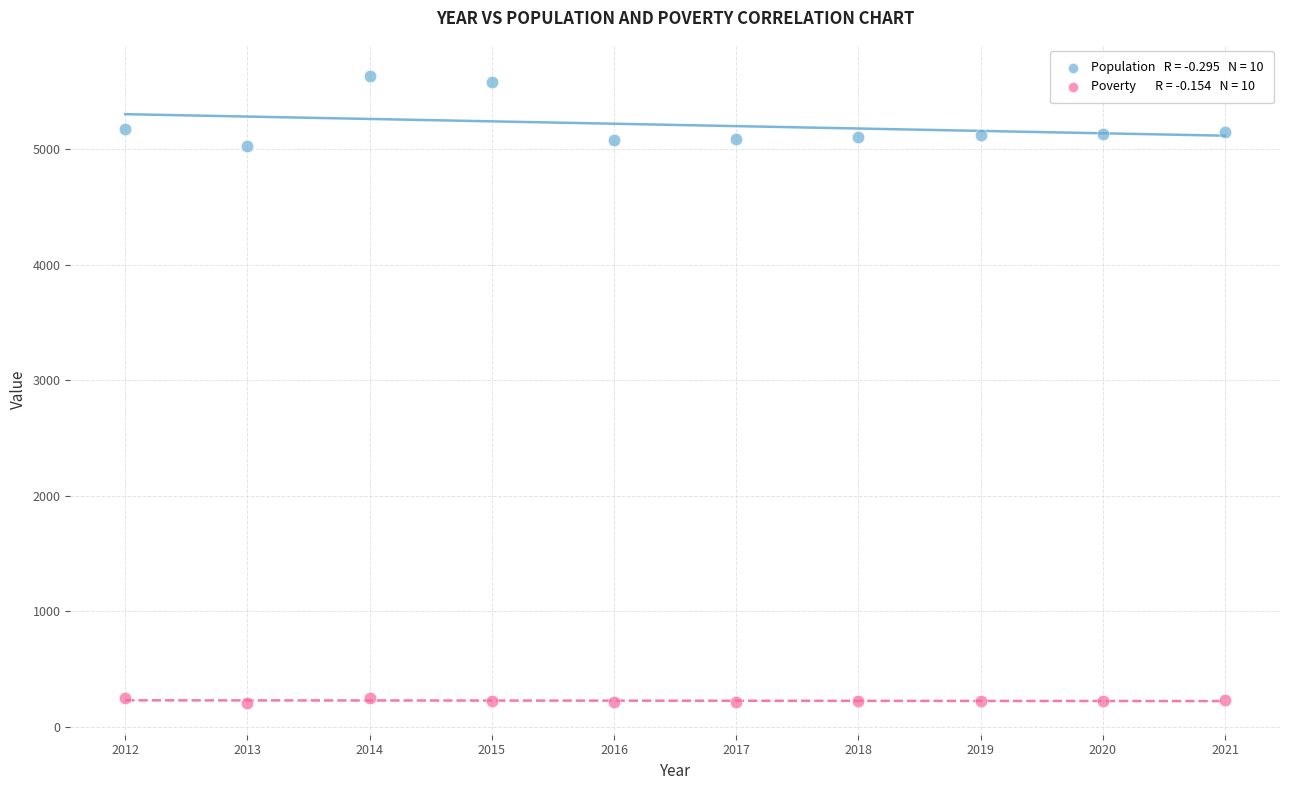

Across all data points, what is the range of X values (max minus min)?

9